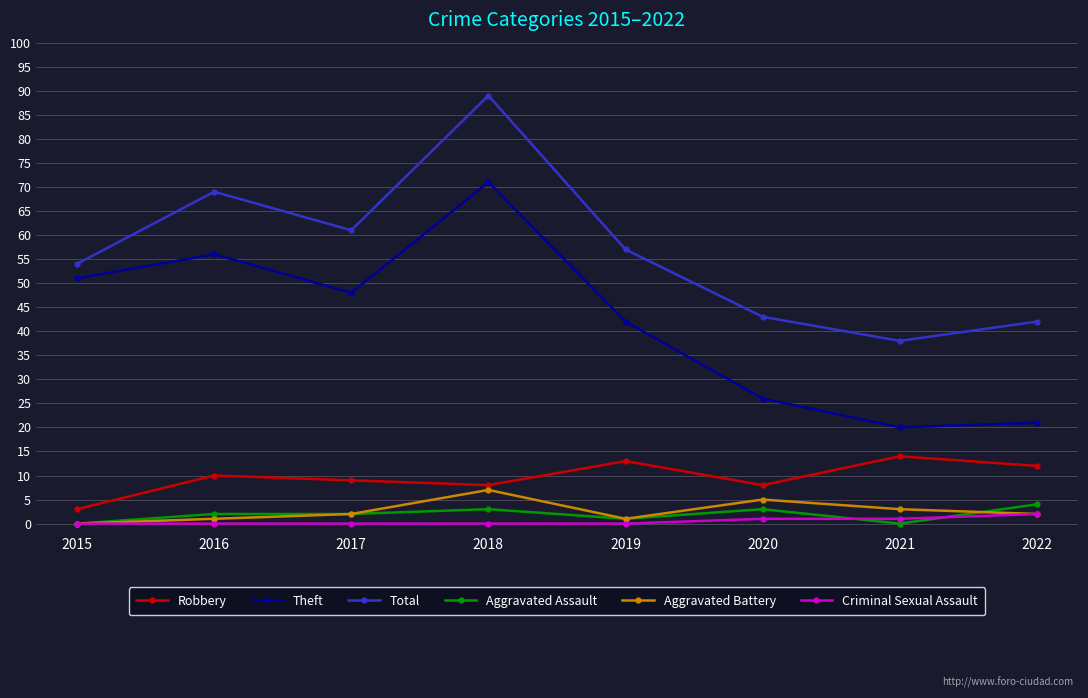

At which label does Total first exceed 57?

2016